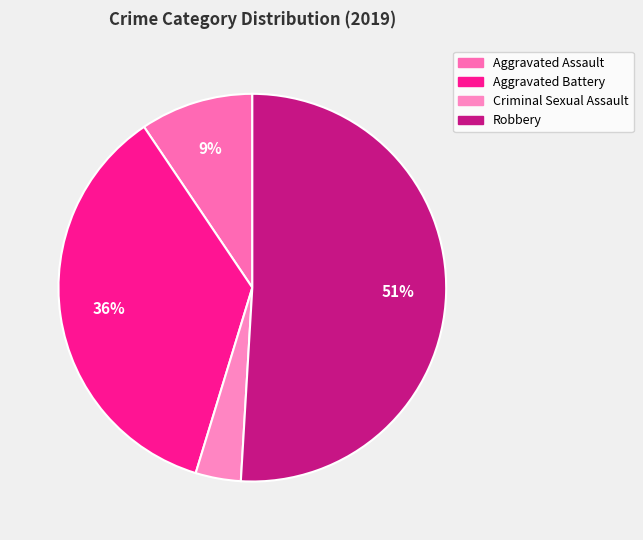

Does Aggravated Assault account for over 50% of the chart?

No